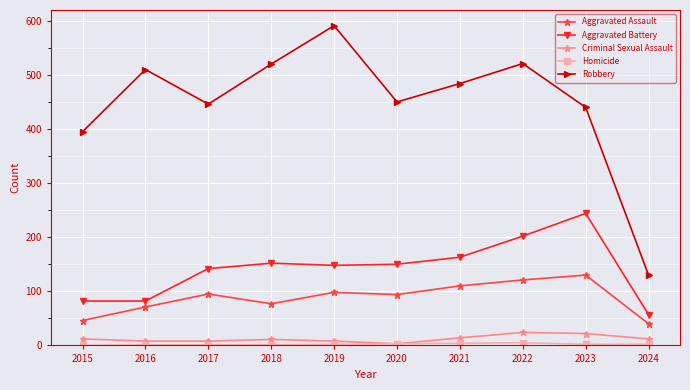

True or false: Aggravated Assault has a value of 25 at 2016.

False